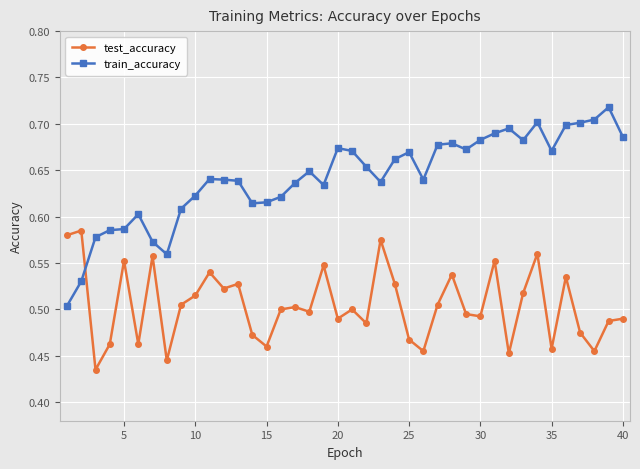

What is the sum of all test_accuracy values?

20.2